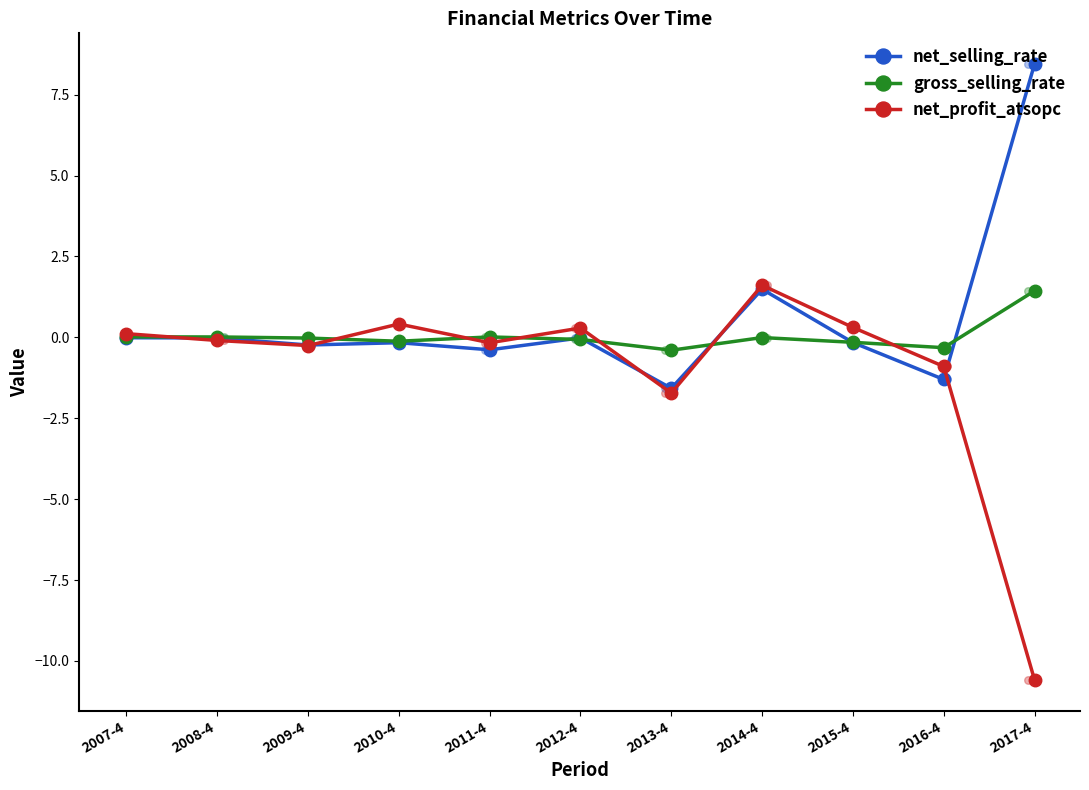

Is the value of net_selling_rate at 2011-4 greater than the value of net_profit_atsopc at 2009-4?

No